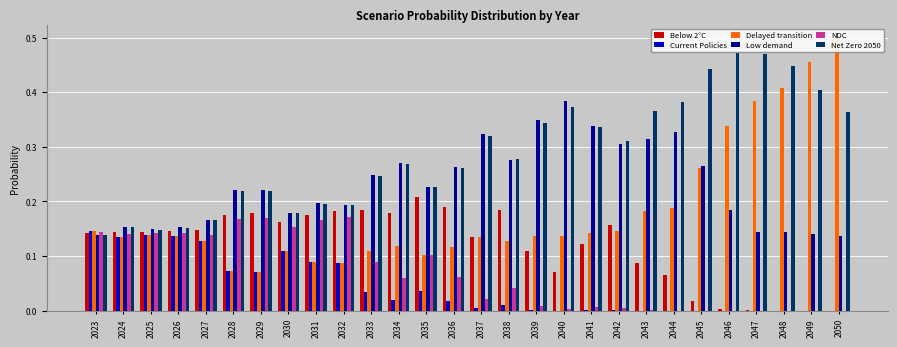

What are all the series names shown in the legend?

Below 2°C, Current Policies, Delayed transition, Low demand, NDC, Net Zero 2050